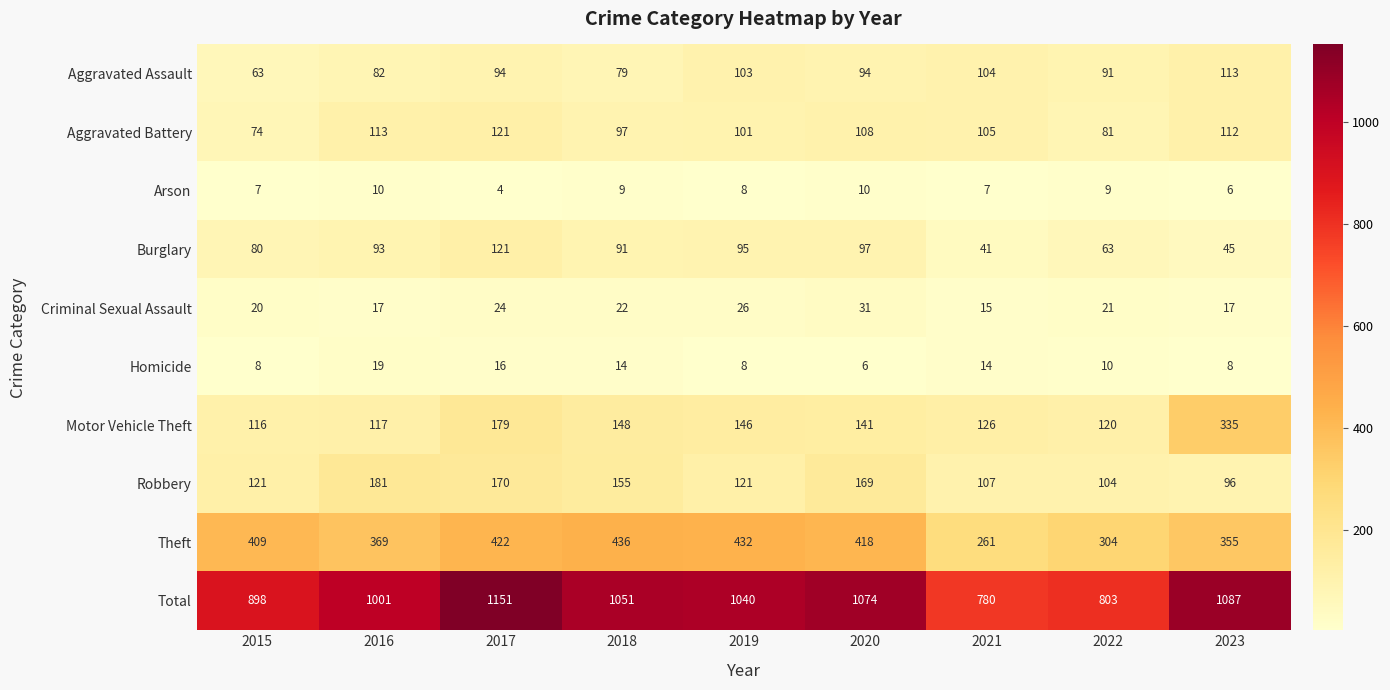

Read the Aggravated Battery value at 2015, to the nearest 10.

70